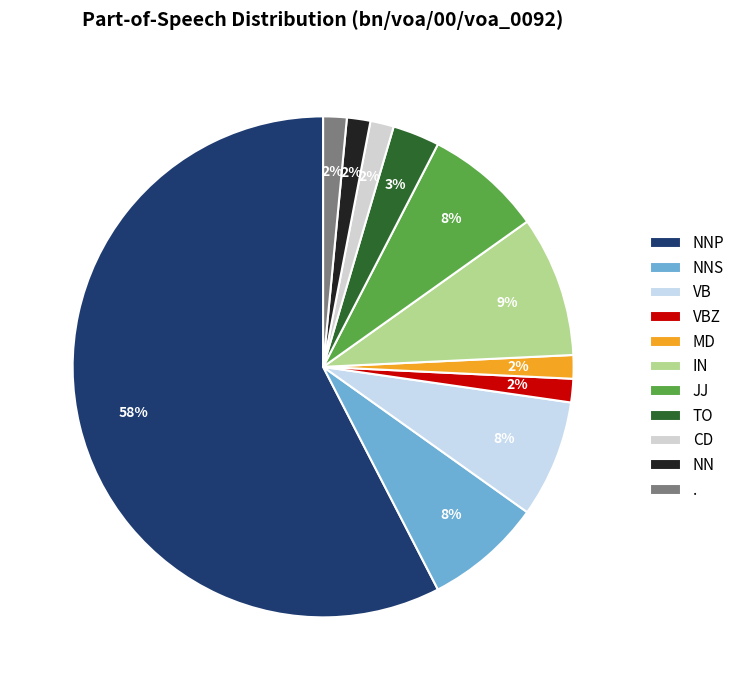

To the nearest percent, what is the difference between the largest and smallest slice percentages?

56%